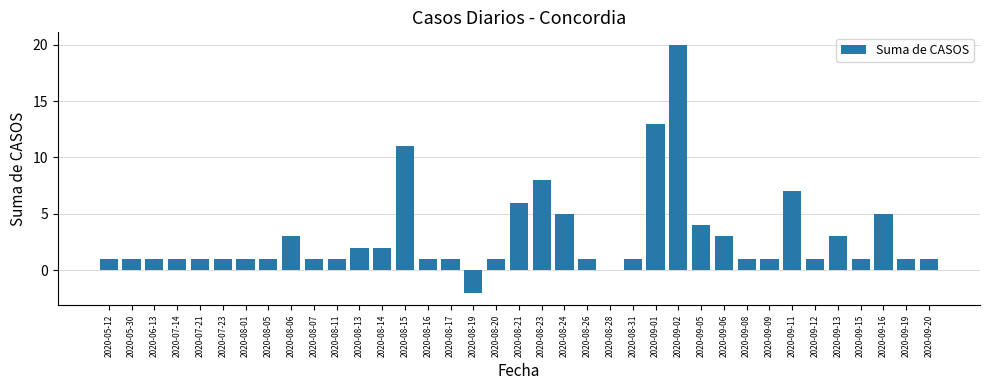

True or false: the data shows 1 at 2020-08-17.

True